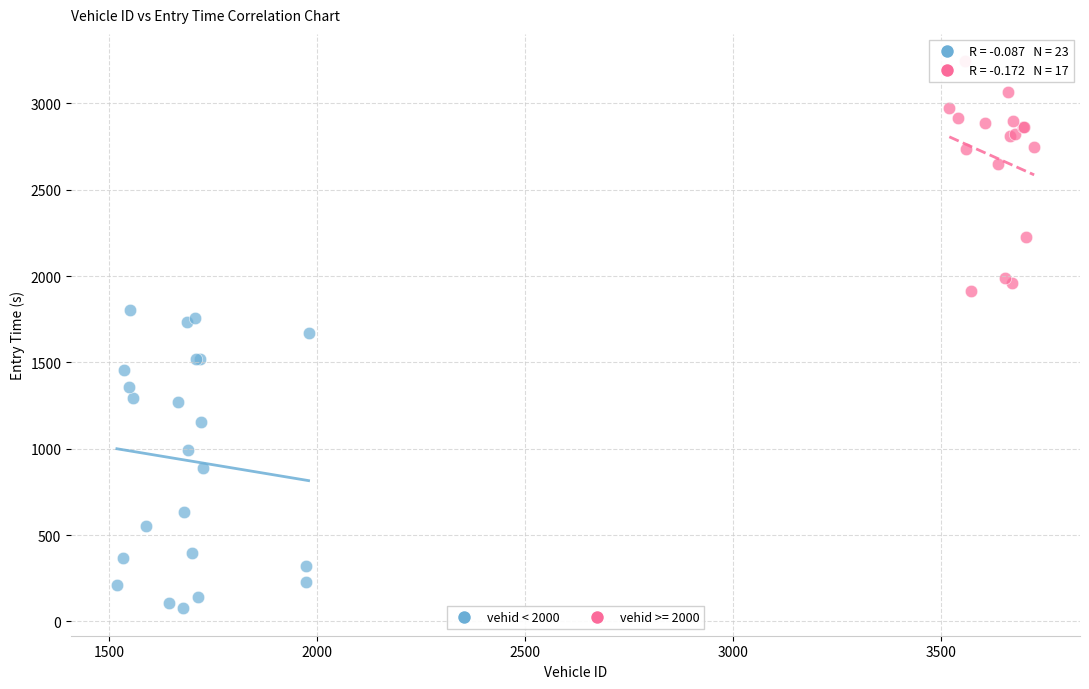

Which series reaches the maximum Y coordinate?

vehid >= 2000